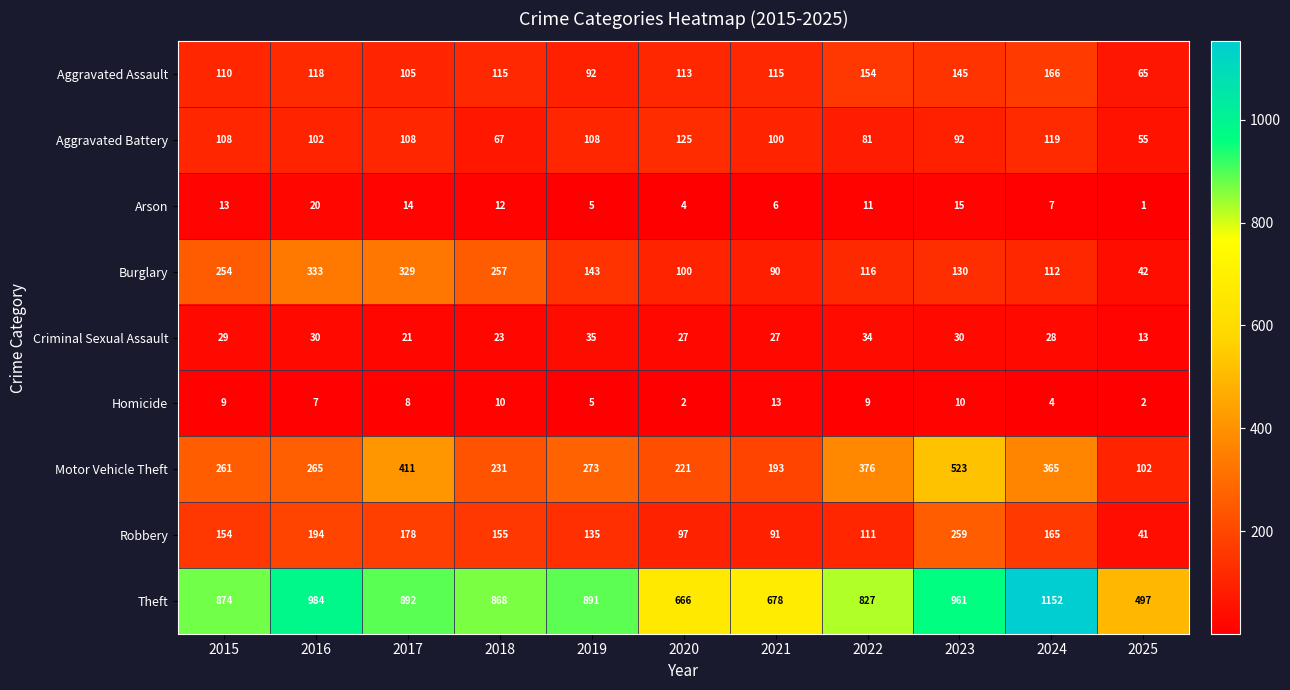

The Aggravated Battery series shows 119 at 2024. True or false?

True